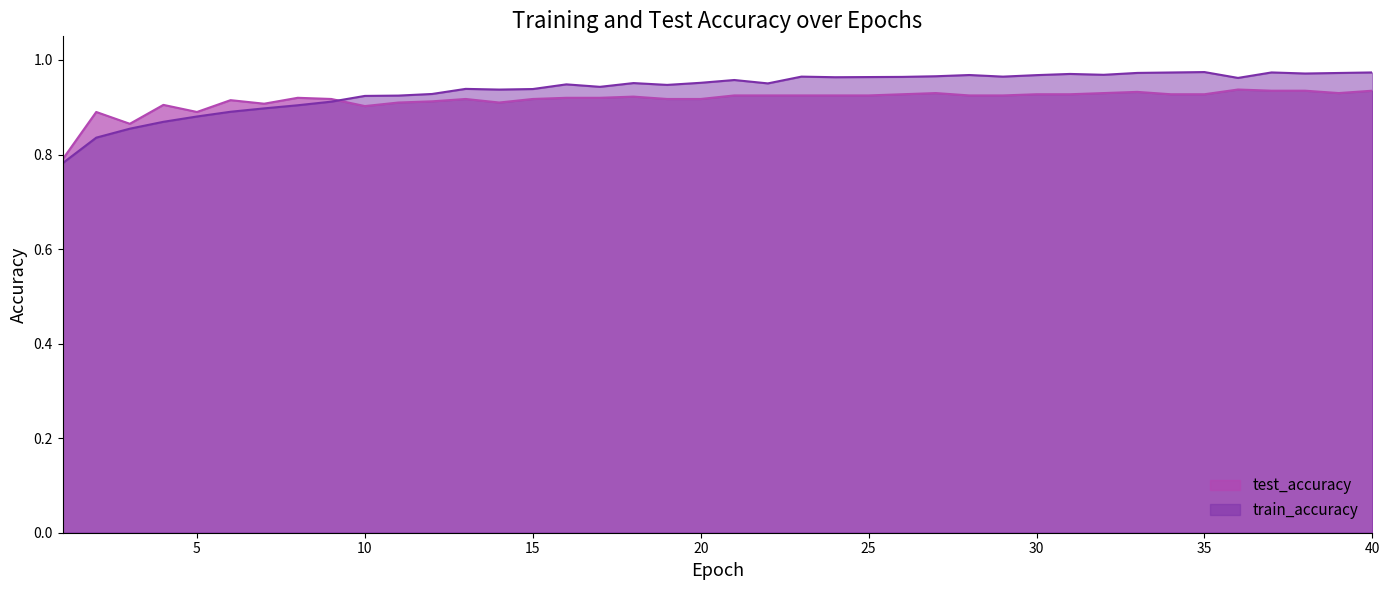

Which category has the lowest value across all series?

1